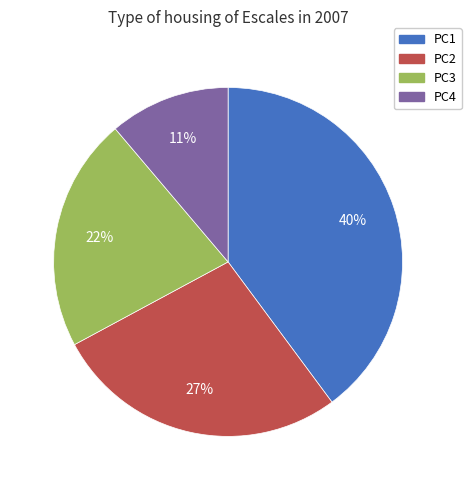

To the nearest percent, what is the difference between the largest and smallest slice percentages?

29%